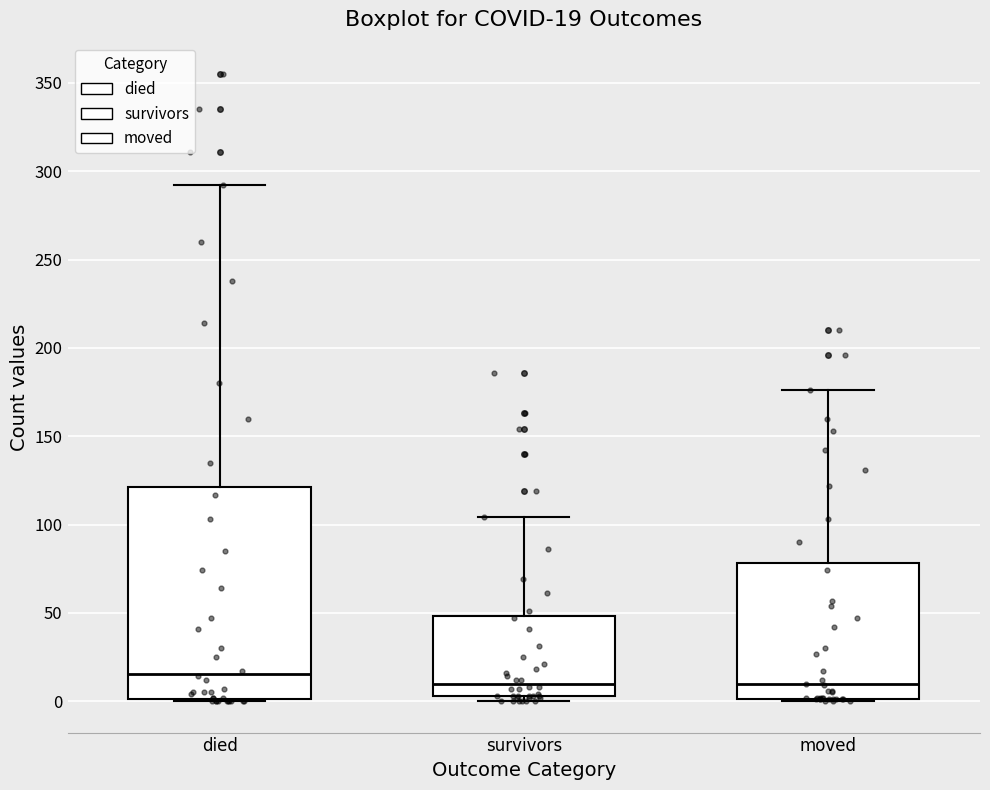

Which box is the tallest, from its lower edge to its upper edge?

died